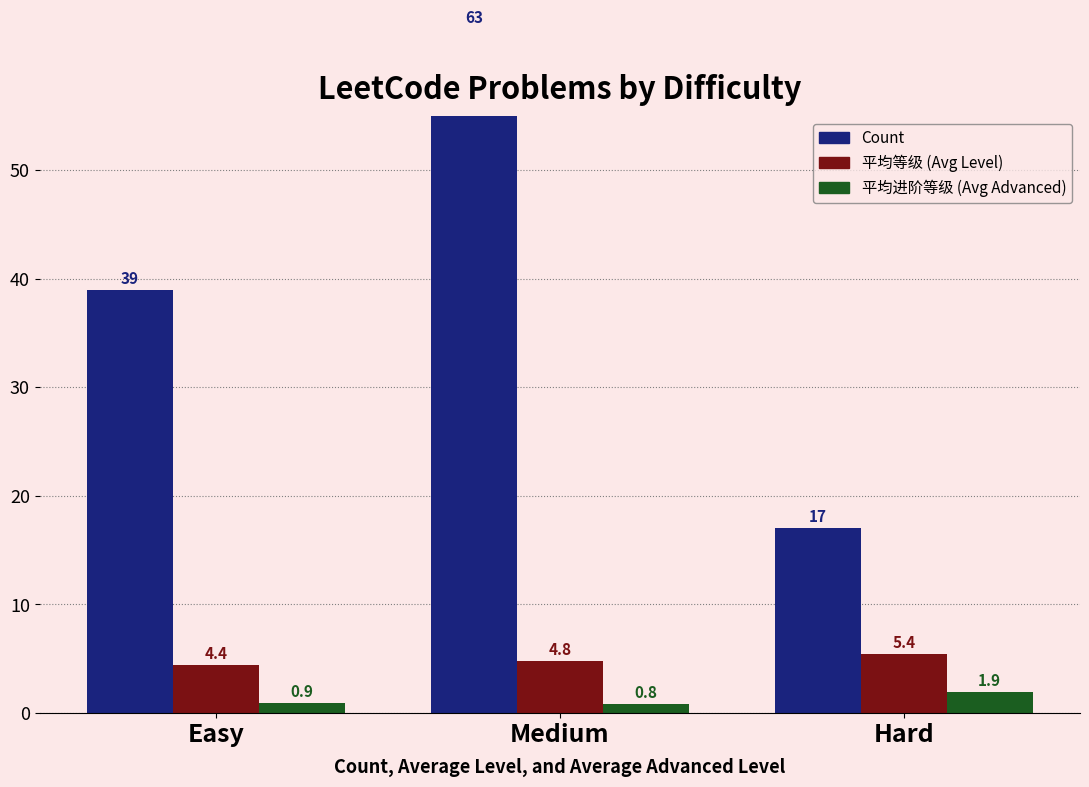

Reading left to right, what are all the values shown in this chart?

Count: 39.0	63.0	17.0
平均等级 (Avg Level): 4.4	4.8	5.4
平均进阶等级 (Avg Advanced Level): 0.9	0.8	1.9